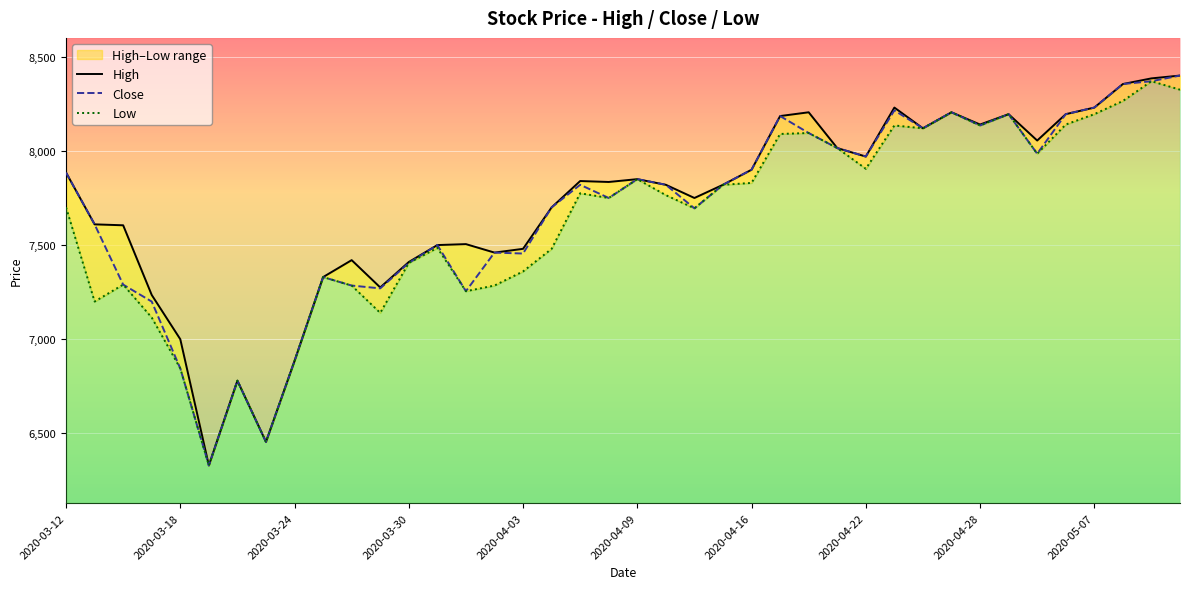

Which series has the largest total across all categories?

High